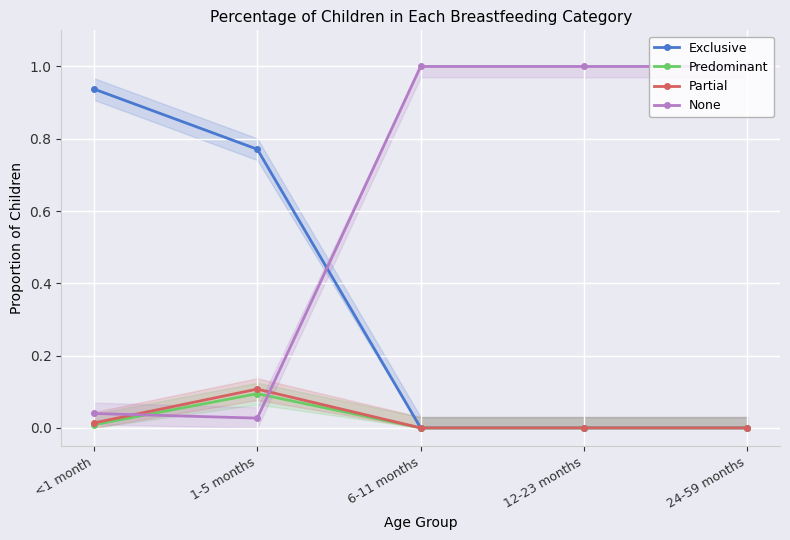

Is it true that Partial equals 0.0 at <1 month?

True